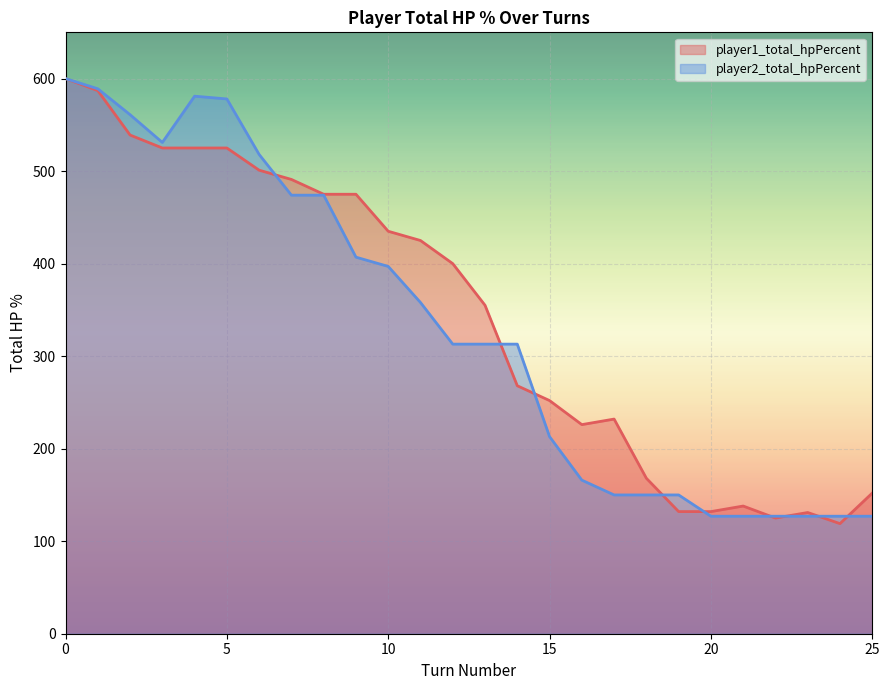

Where is the first local maximum for player1_total_hpPercent?

17